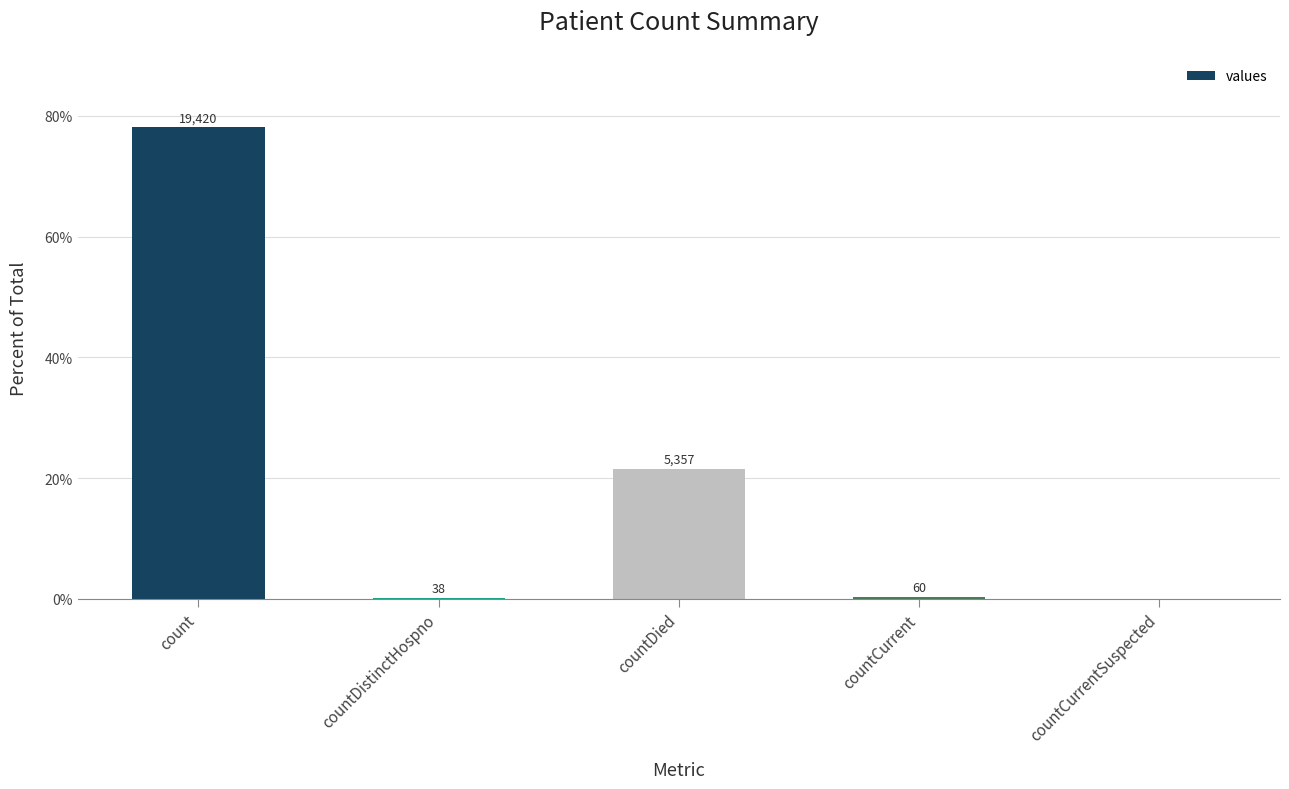

What is the difference between the maximum and minimum values?

78.1